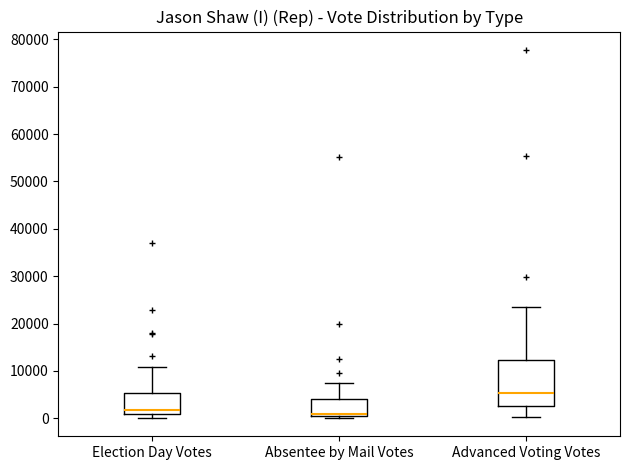

Reading left to right, transcribe this box plot: for each box, give where its median line is, the range the box spans, and where its two whiskers end, as read against the y-axis. The values are not printed on the chart, so give them approximately, as read against the axis.

Election Day Votes: median 2000, box 1000 to 5000, whiskers 0 to 11000
Absentee by Mail Votes: median 1000, box 0 to 4000, whiskers 0 (just below the box's lower edge) to 7000
Advanced Voting Votes: median 5000, box 3000 to 12000, whiskers 0 to 24000